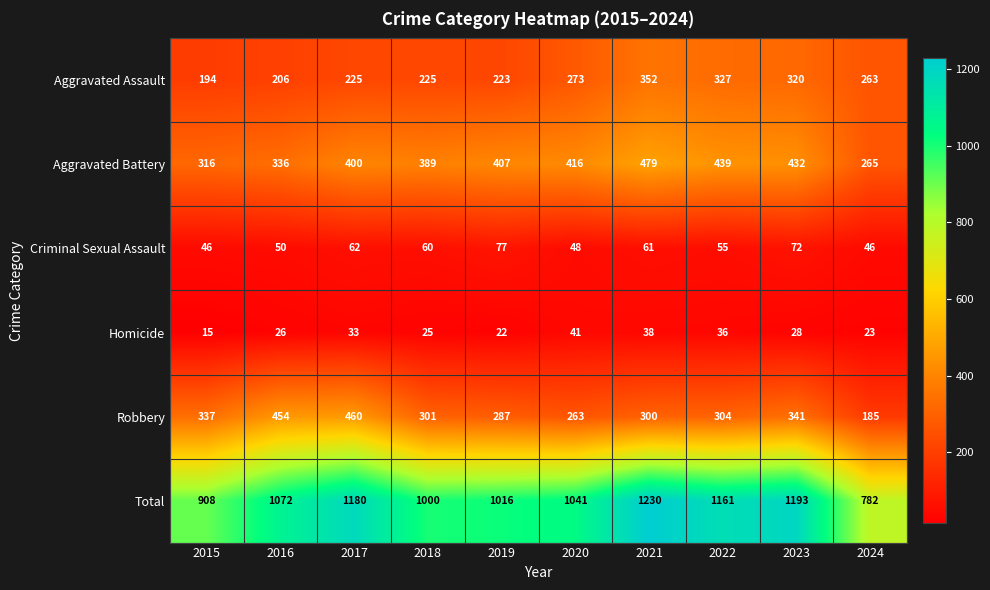

Which category has the highest value in the Robbery series?

2017